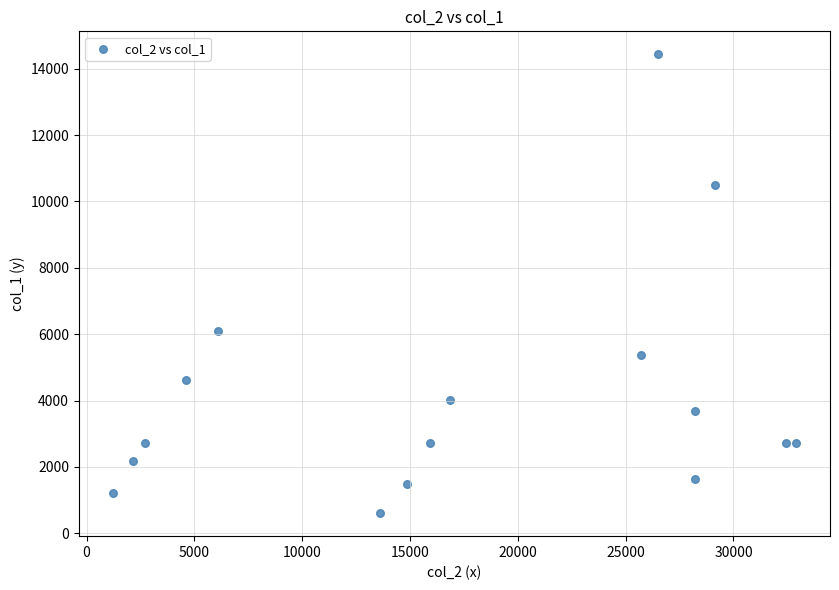

What Y value in the scatter plot is closest to 7520?

6086